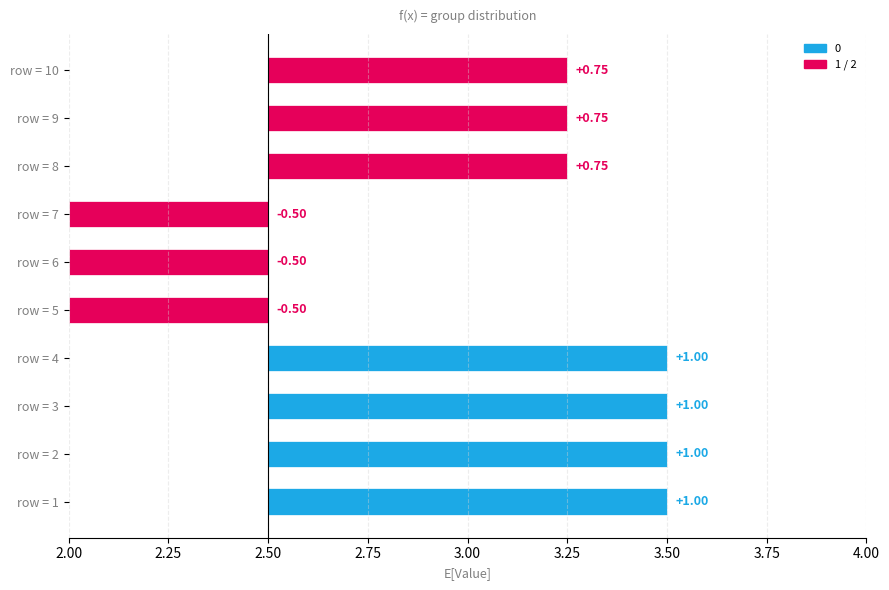

How many groups of bars are there?

10